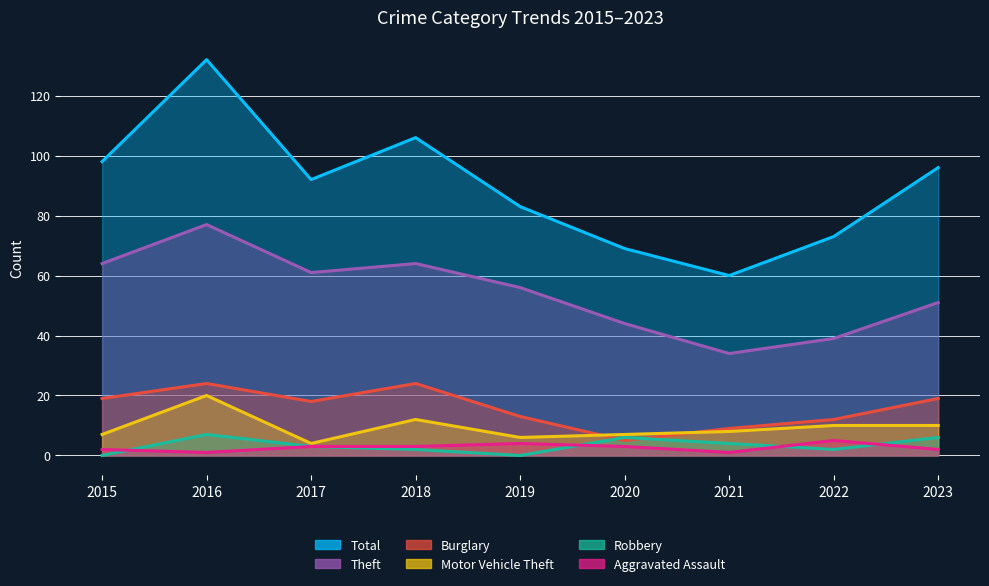

At which category is the sum across all series the highest?

2016